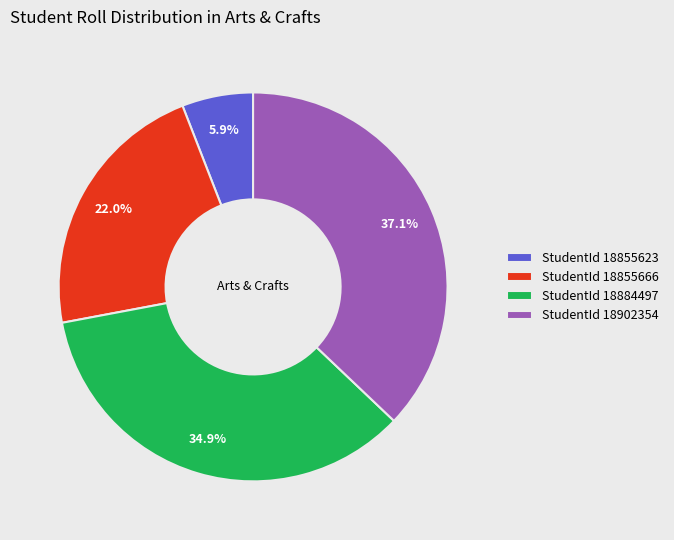

What is the ratio of the value at StudentId 18855623 to the value at StudentId 18855666?

0.3